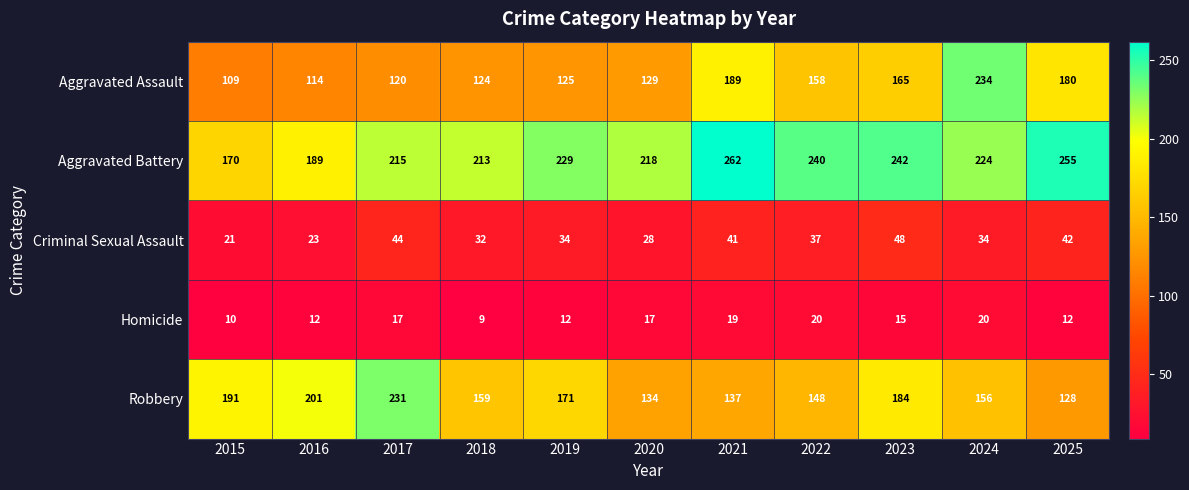

What is the difference between the highest and lowest values at 2018?

204